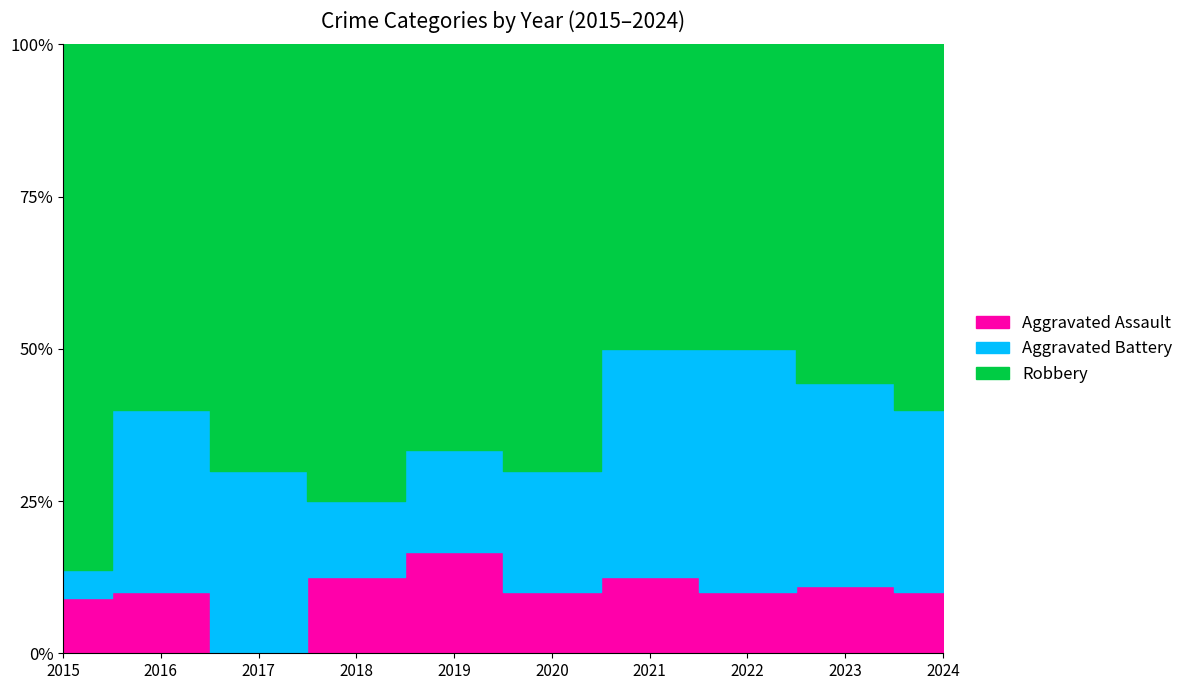

Does the chart display data point markers on the line(s)?

No